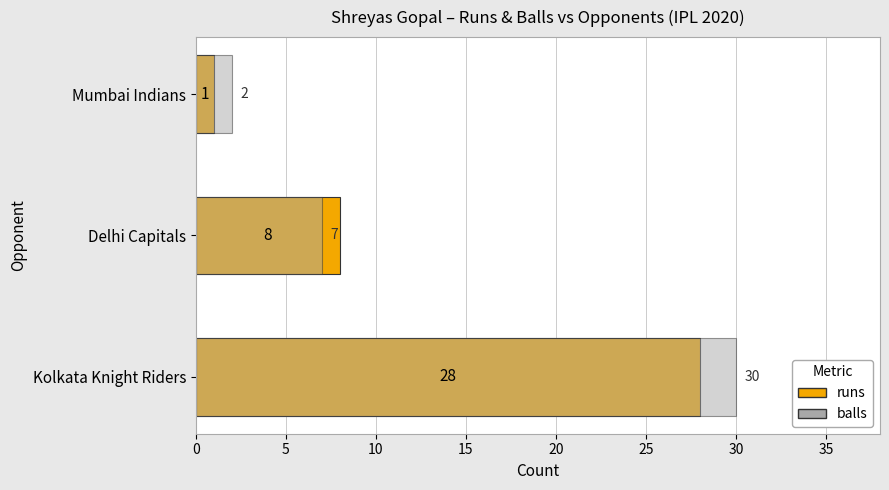

True or false: runs has a value of 3 at 5.

False